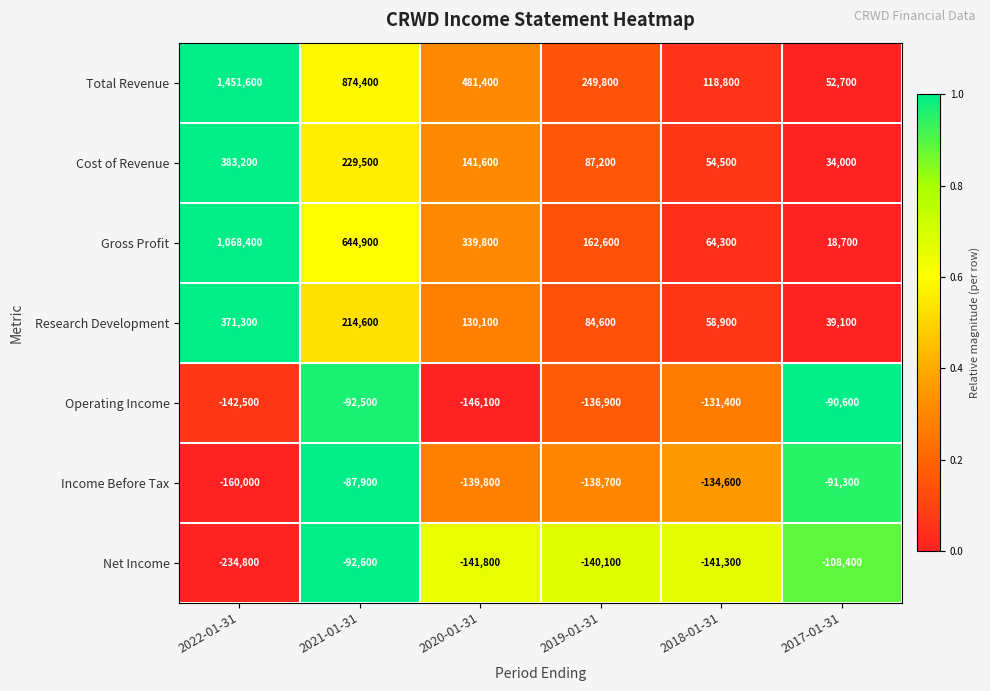

What is the total value across all series at 2017-01-31?

-145800